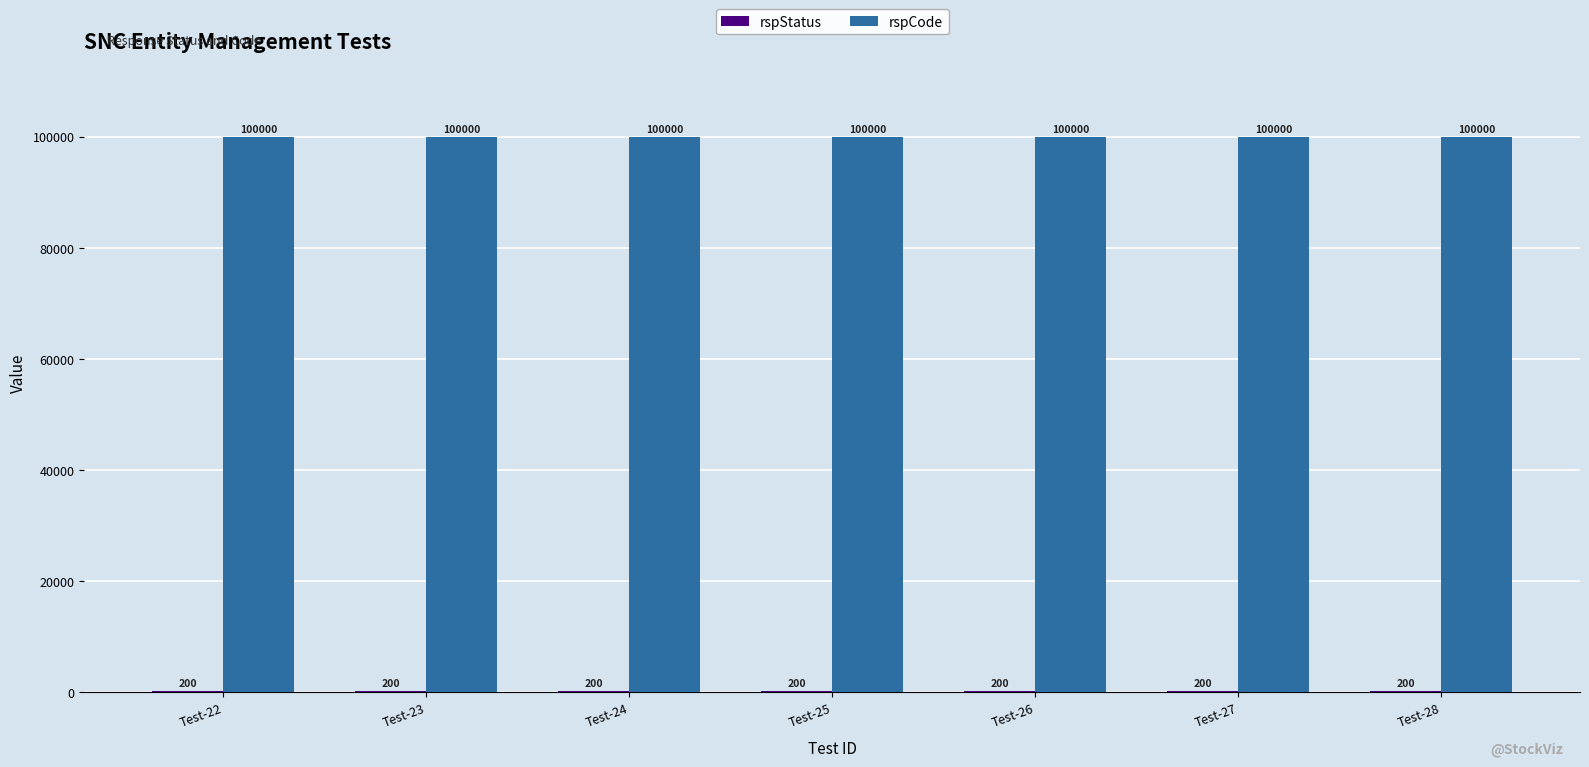

What is the highest value of the rspCode series?

100000